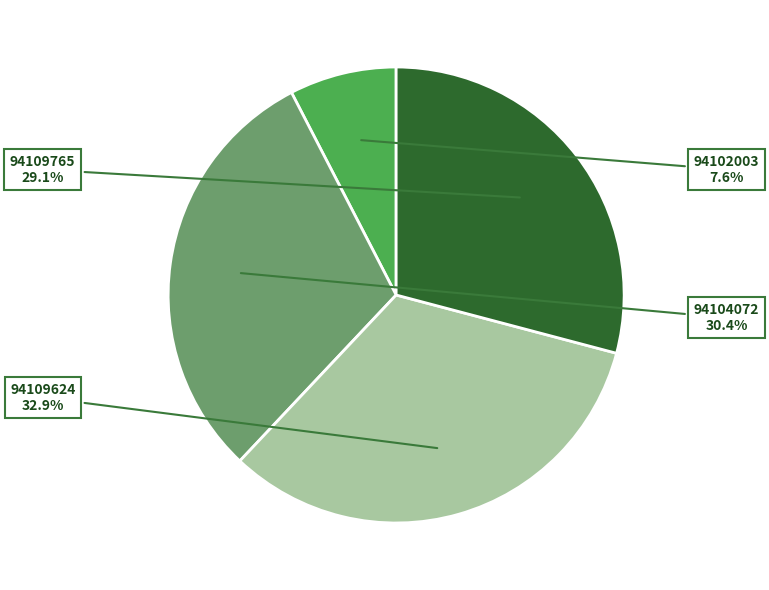

Is there any slice that represents more than half of the pie?

No